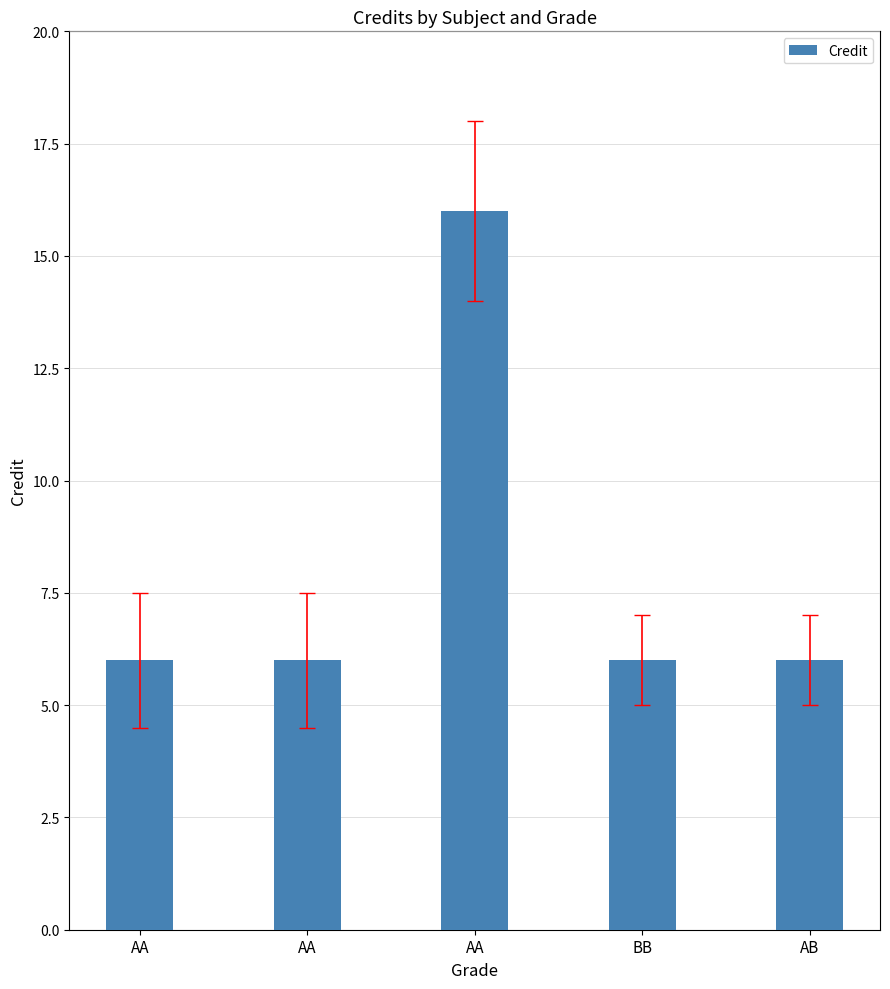

Rank the categories by value from lowest to highest.

AA, AA, BB, AB, AA